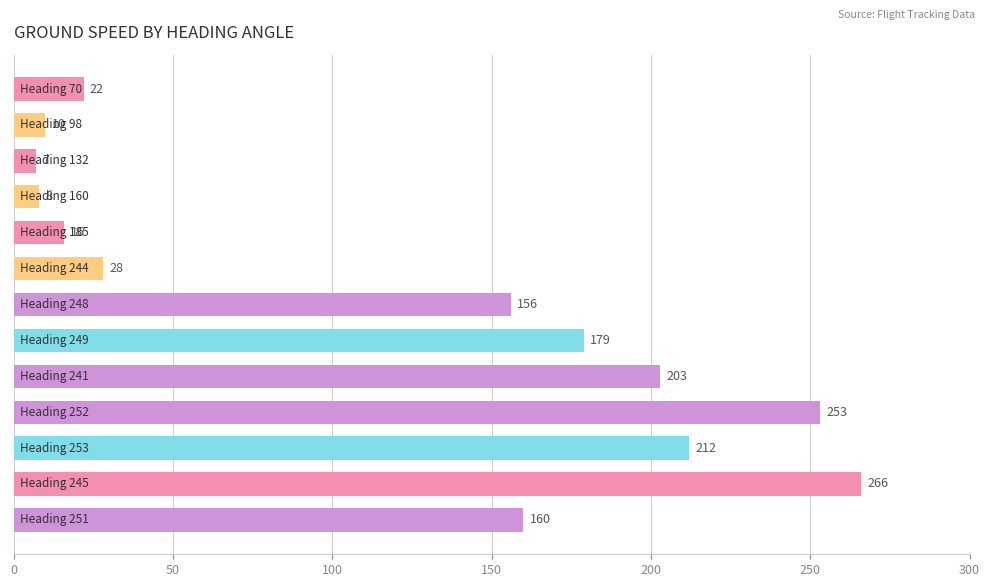

What is the maximum value shown in the chart?

266